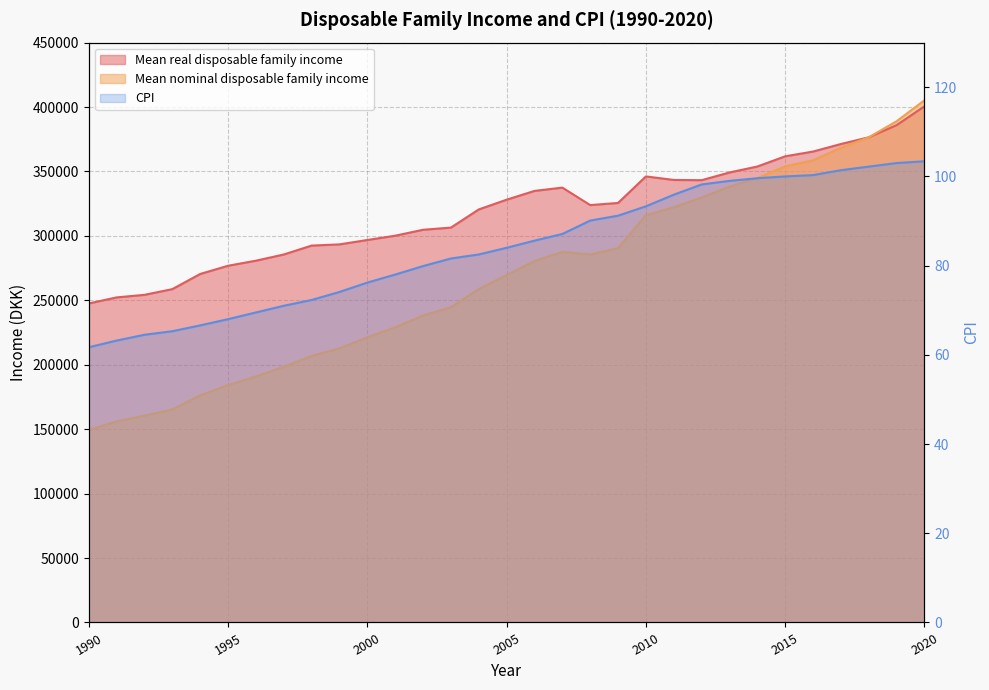

Which category has the highest value in the CPI series?

2020